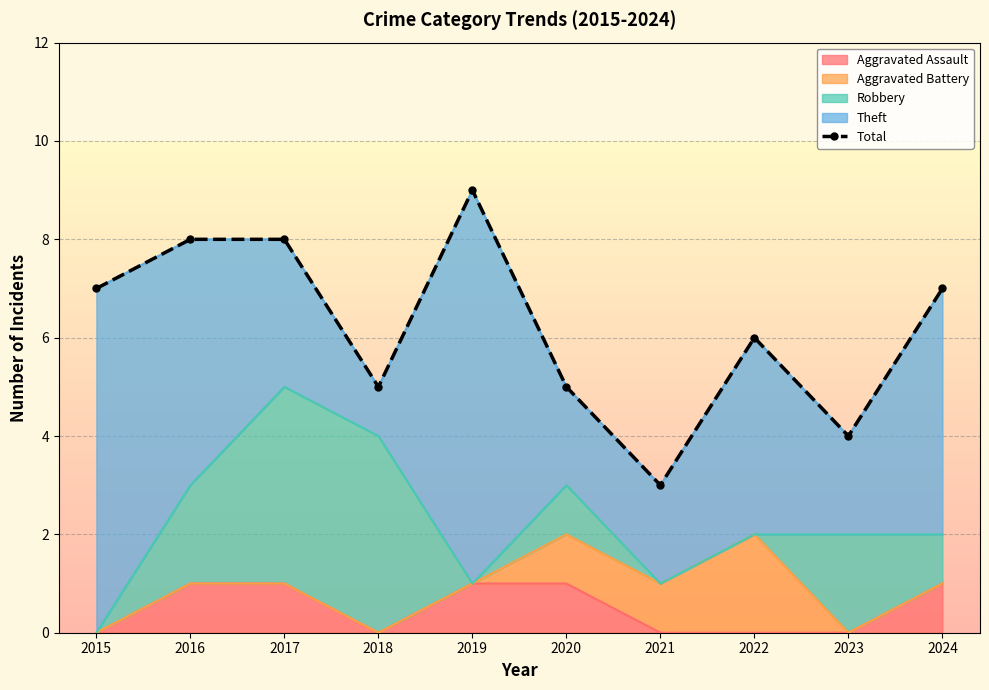

Is it true that the value at 2023 is 7?

False